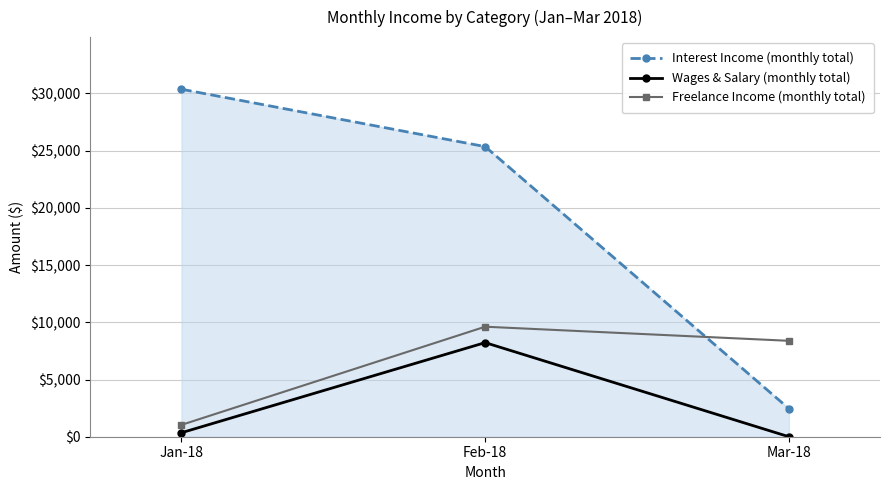

What is the label of the 1st point from the left?

Jan-18